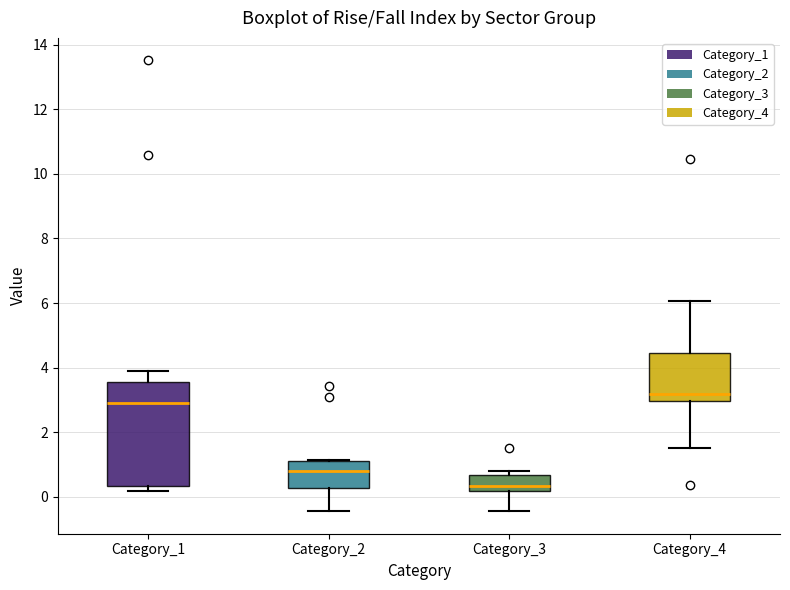

Which box is the tallest, from its lower edge to its upper edge?

Category_1